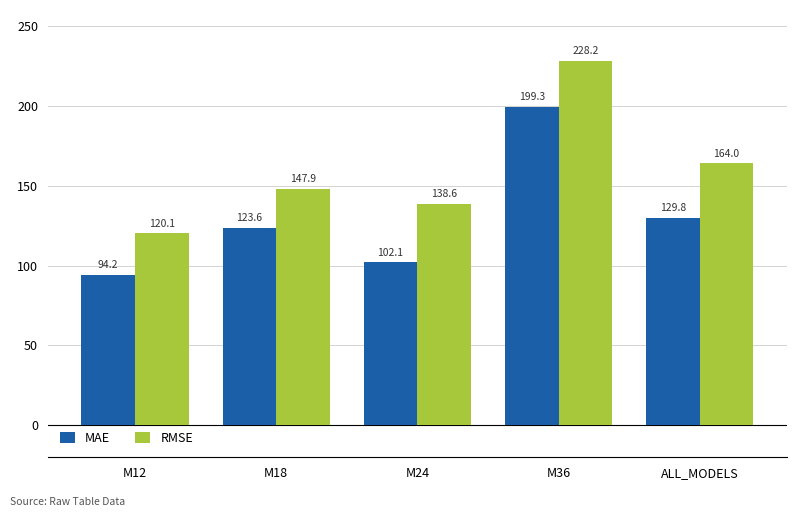

How many data points in RMSE are above 147?

3